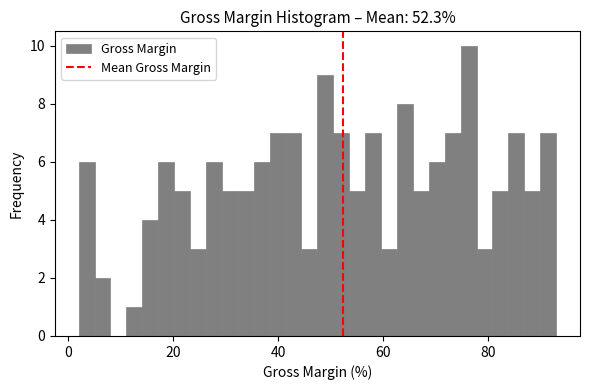

Read against the x-axis, roughly where is the centre of the tallest bar?

76